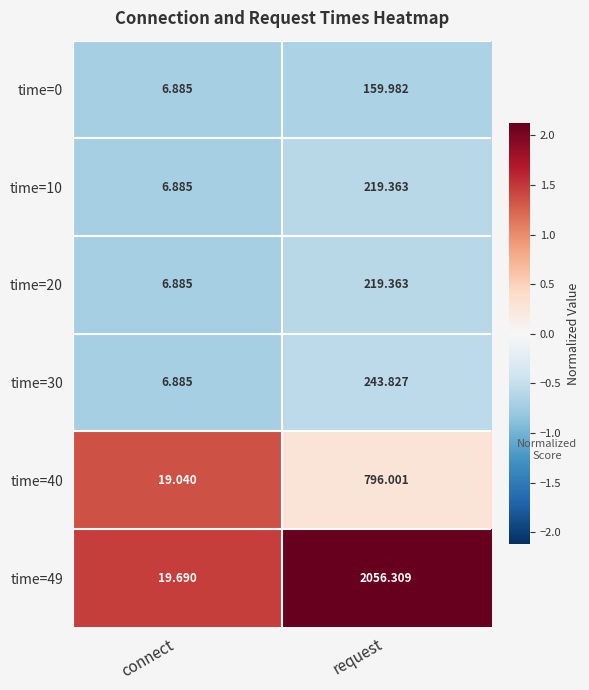

Where is time=49 nearest to the value 1037?

connect